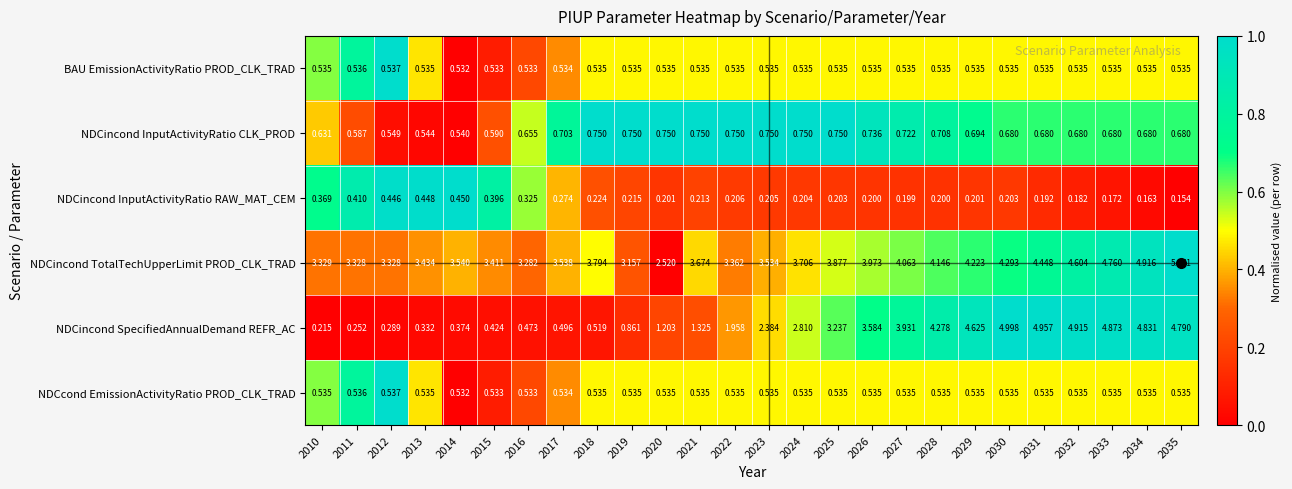

Which series changed the most between 2024 and 2033?

NDCincond SpecifiedAnnualDemand REFR_AC